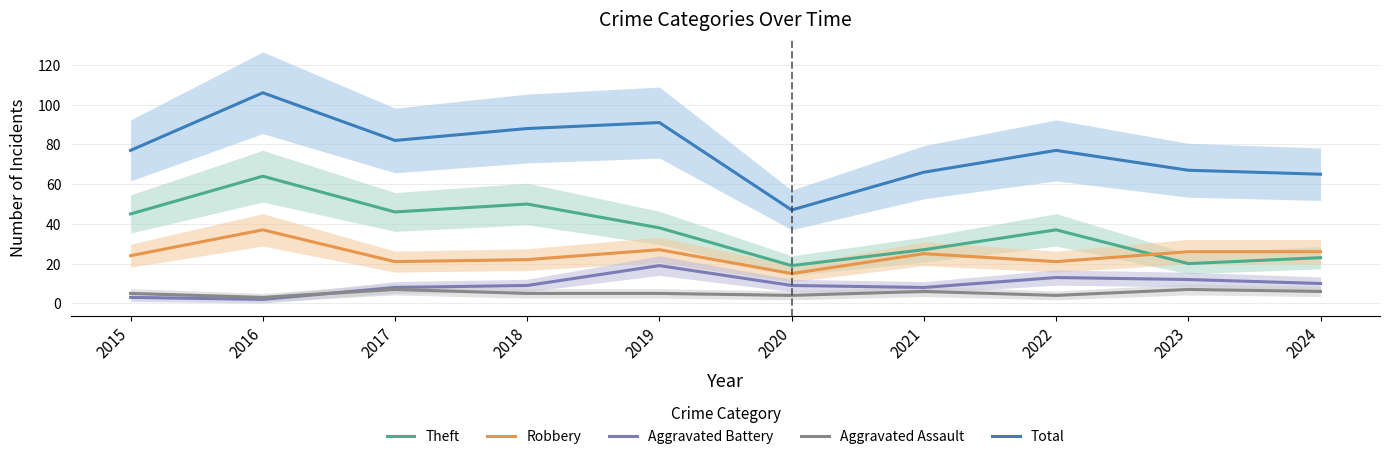

True or false: Theft and Total cross at least once.

False